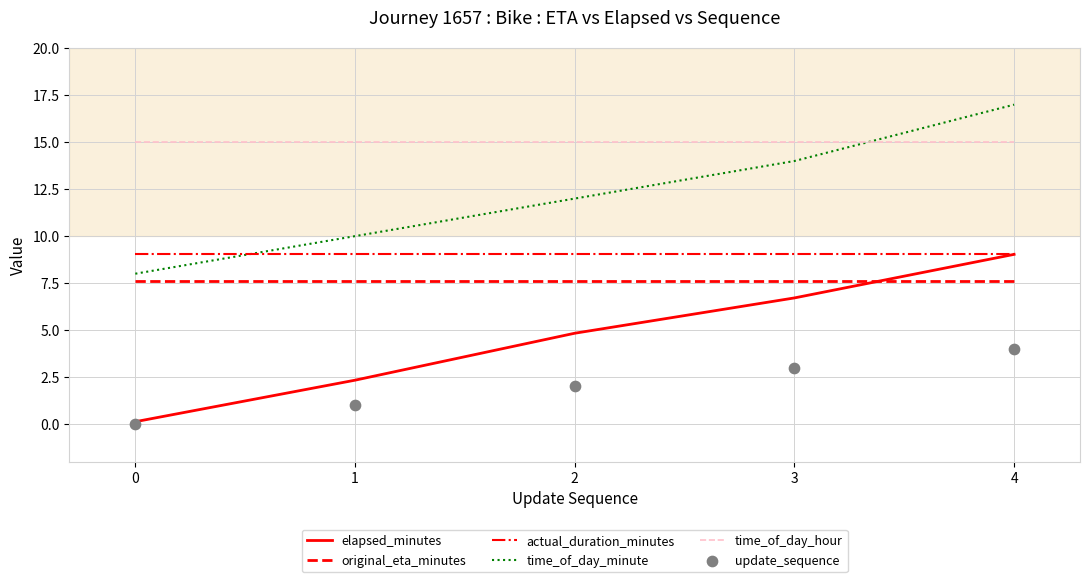

What is the total value across all series at 0?

39.8